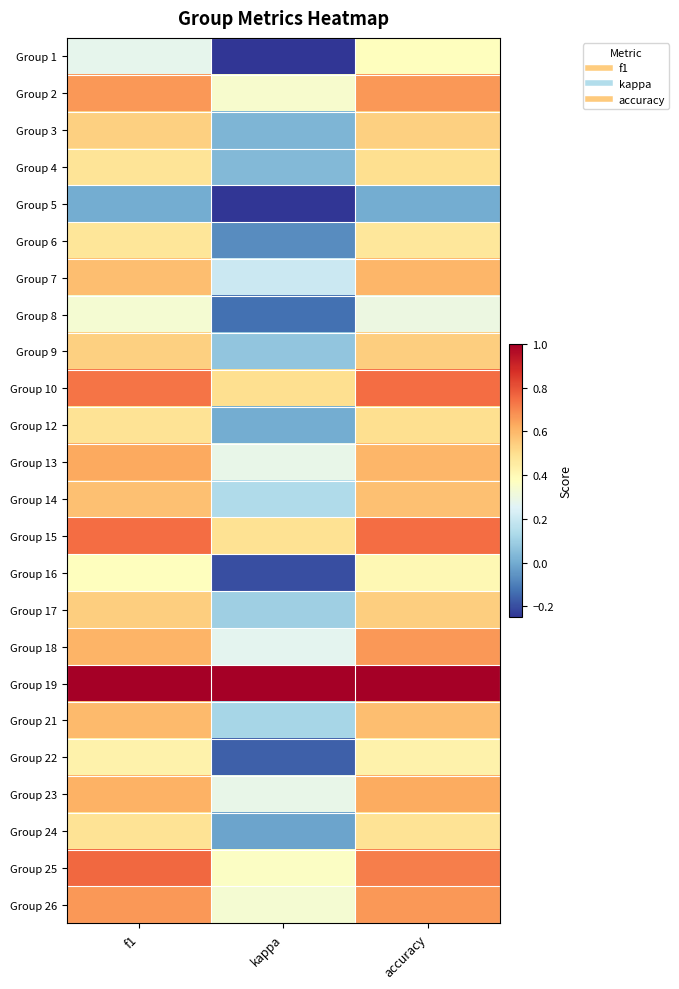

Reading right to left, extract all data points from this chart.

Group 1: accuracy=0.4	kappa=-0.2	f1=0.3
Group 2: accuracy=0.7	kappa=0.3	f1=0.7
Group 3: accuracy=0.5	kappa=0.0	f1=0.5
Group 4: accuracy=0.5	kappa=0.0	f1=0.5
Group 5: accuracy=0.0	kappa=-0.2	f1=0.0
Group 6: accuracy=0.5	kappa=-0.1	f1=0.5
Group 7: accuracy=0.6	kappa=0.2	f1=0.6
Group 8: accuracy=0.3	kappa=-0.1	f1=0.3
Group 9: accuracy=0.5	kappa=0.1	f1=0.5
Group 10: accuracy=0.8	kappa=0.5	f1=0.7
Group 12: accuracy=0.5	kappa=0.0	f1=0.5
Group 13: accuracy=0.6	kappa=0.3	f1=0.6
Group 14: accuracy=0.6	kappa=0.1	f1=0.6
Group 15: accuracy=0.8	kappa=0.5	f1=0.8
Group 16: accuracy=0.4	kappa=-0.2	f1=0.4
Group 17: accuracy=0.5	kappa=0.1	f1=0.5
Group 18: accuracy=0.7	kappa=0.3	f1=0.6
Group 19: accuracy=1.0	kappa=1.0	f1=1.0
Group 21: accuracy=0.6	kappa=0.1	f1=0.6
Group 22: accuracy=0.4	kappa=-0.2	f1=0.4
Group 23: accuracy=0.6	kappa=0.3	f1=0.6
Group 24: accuracy=0.5	kappa=-0.0	f1=0.5
Group 25: accuracy=0.7	kappa=0.4	f1=0.8
Group 26: accuracy=0.7	kappa=0.3	f1=0.7